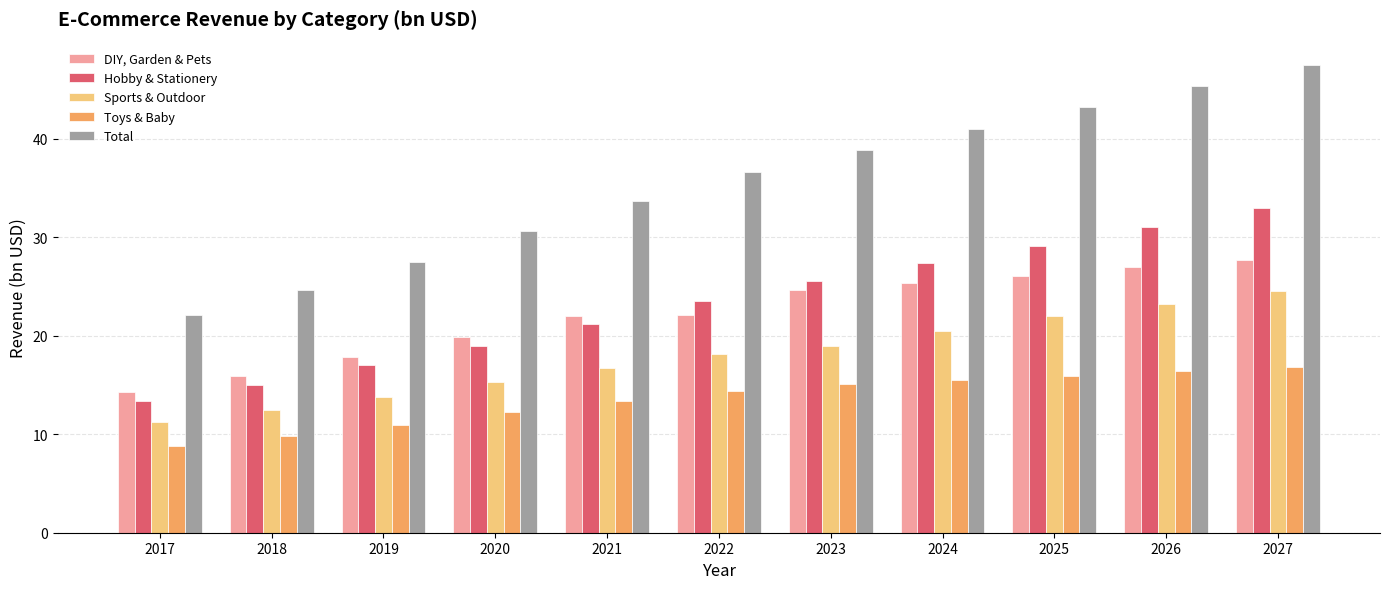

What is the value of the Hobby & Stationery bar at the 7th from the left?

25.6